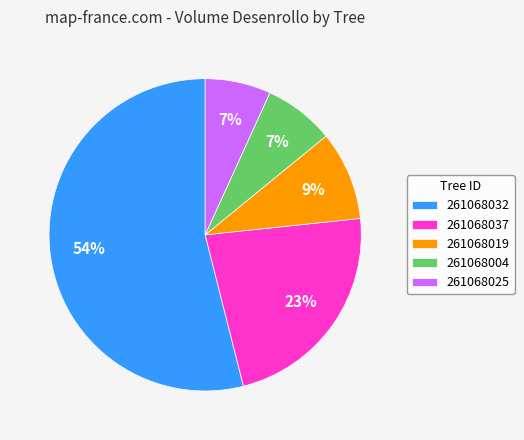

How many slices are in this pie chart?

5